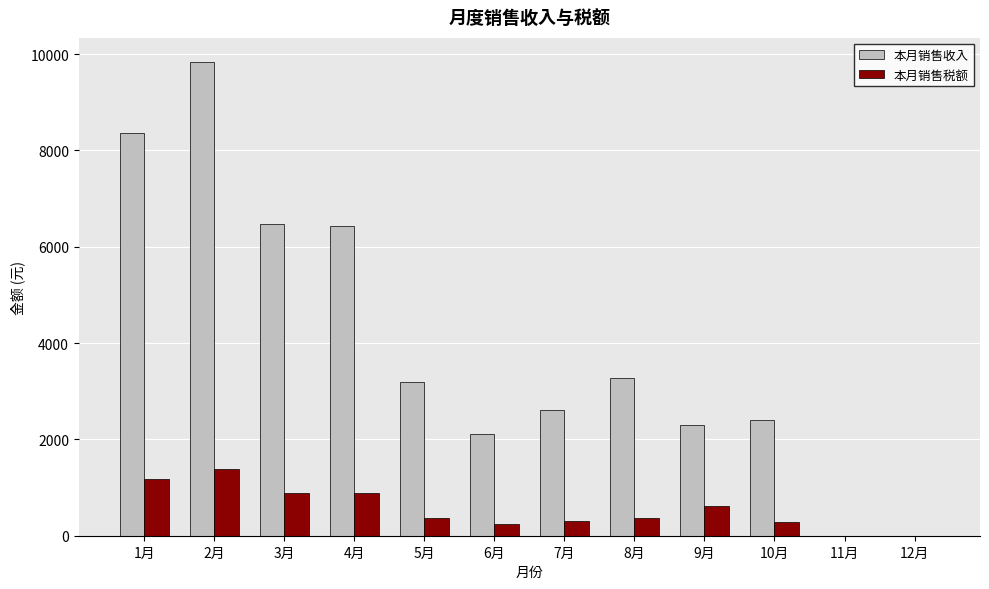

Between 1月 and 3月, which series saw the biggest shift?

本月销售收入